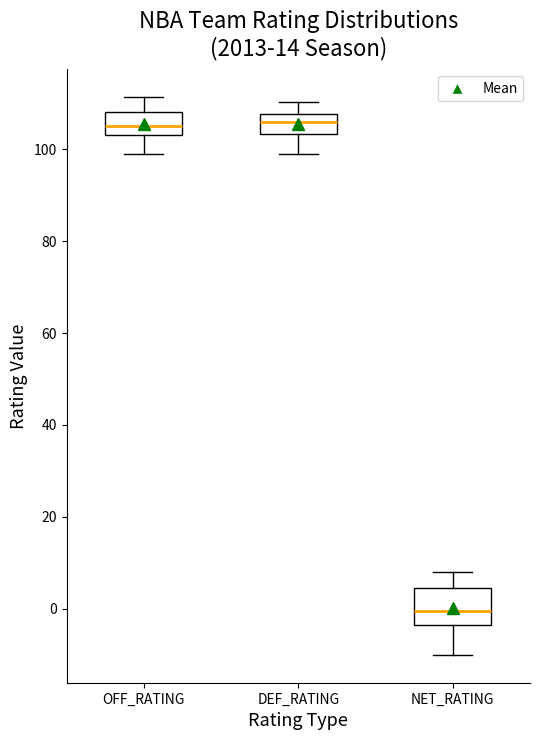

Reading left to right, read every box against the y-axis: the position of its median line, the range the box covers, and the ends of its whiskers. The values are not printed on the chart, so give them approximately, as read against the axis.

OFF_RATING: median 106, box 104 to 108, whiskers 100 to 112
DEF_RATING: median 106, box 104 to 108, whiskers 98 to 110
NET_RATING: median 0, box -4 to 4, whiskers -10 to 8